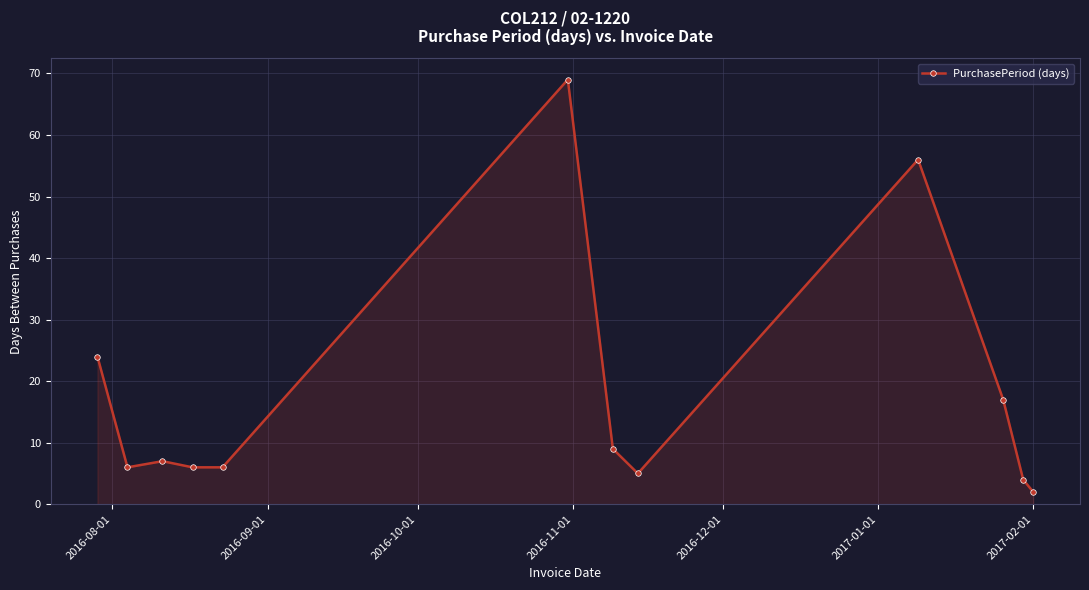

What is the average value?

18